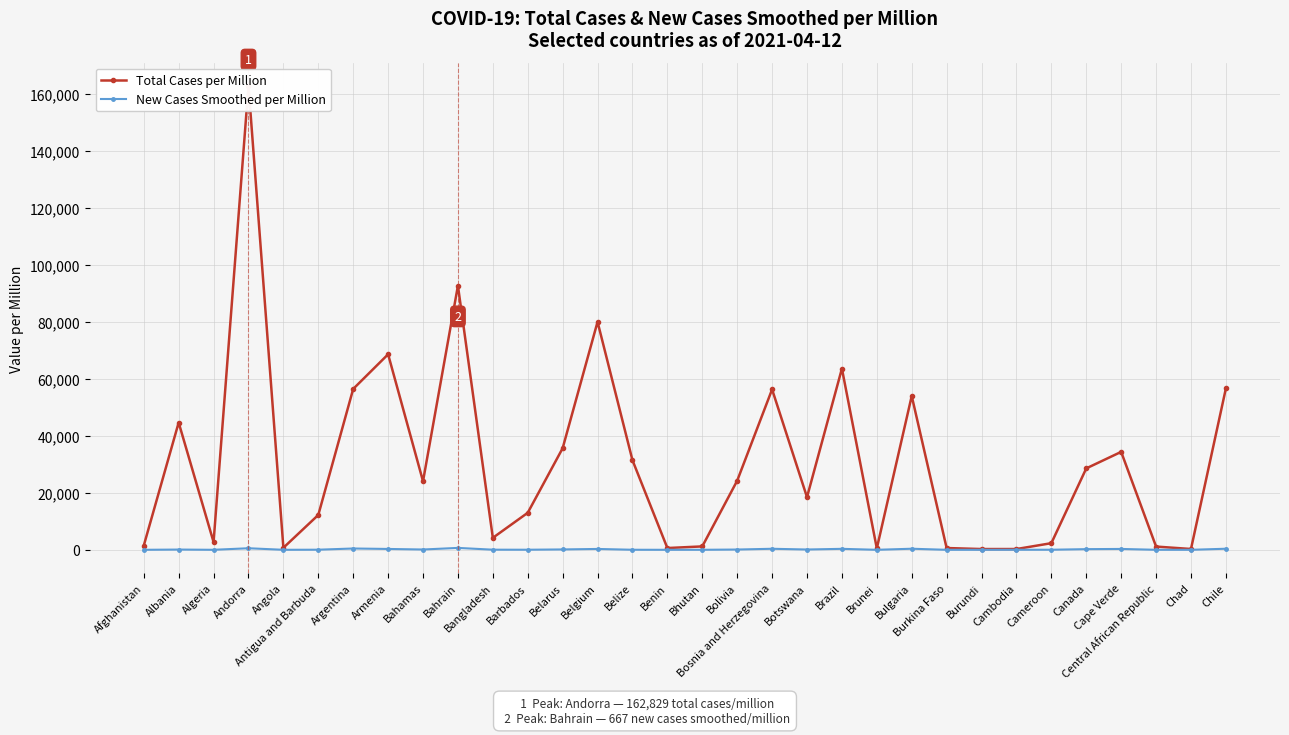

The New Cases Smoothed per Million series shows 3.5 at Burundi. True or false?

False